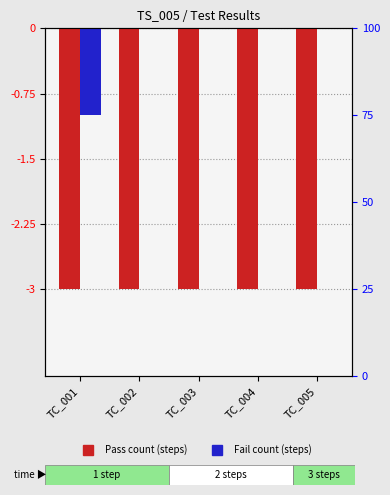

At how many categories does at least one series exceed -2?

5